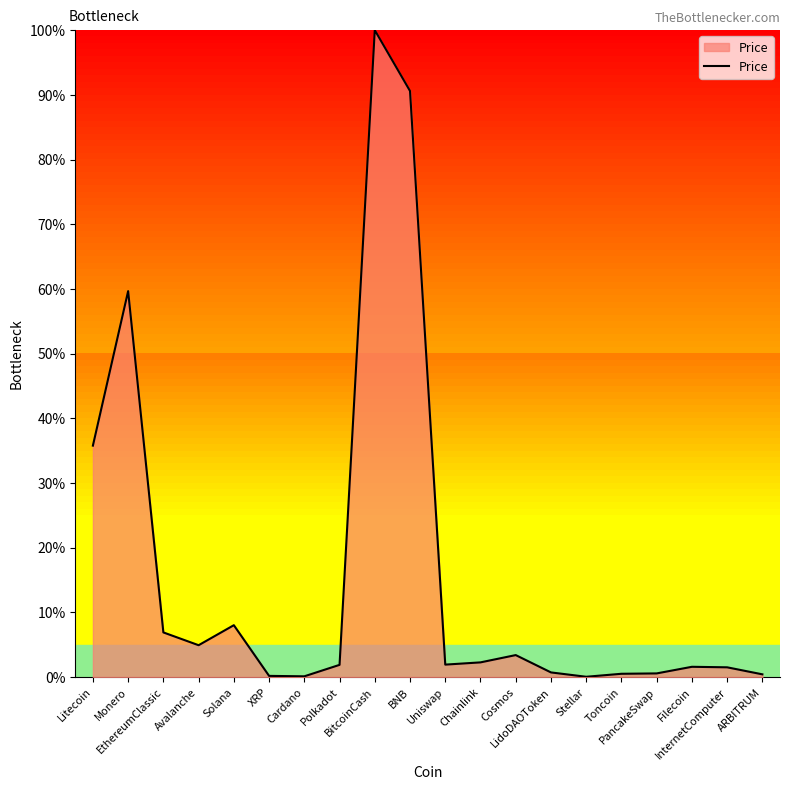

What is the maximum value shown in the chart?

100.0